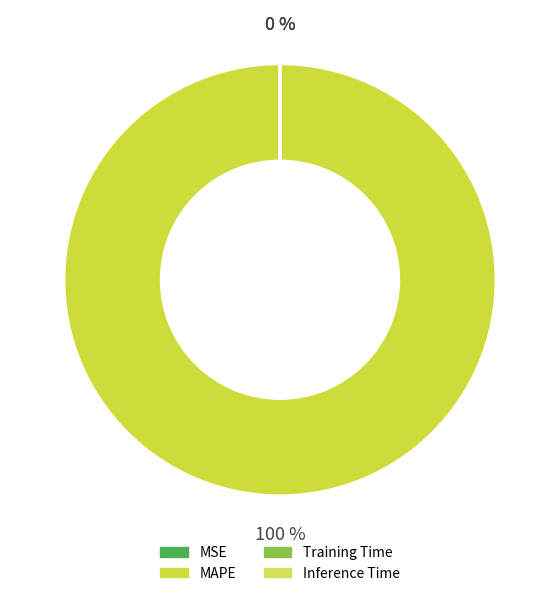

Combined, do Training Time and MAPE account for over 50%?

Yes